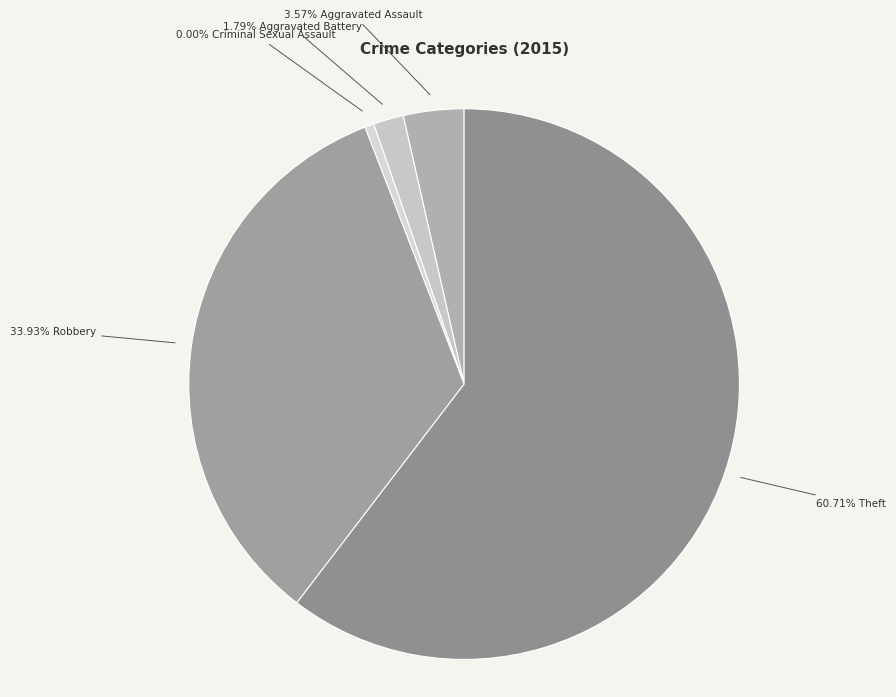

To the nearest percent, what is the combined percentage of Robbery and Theft?

95%